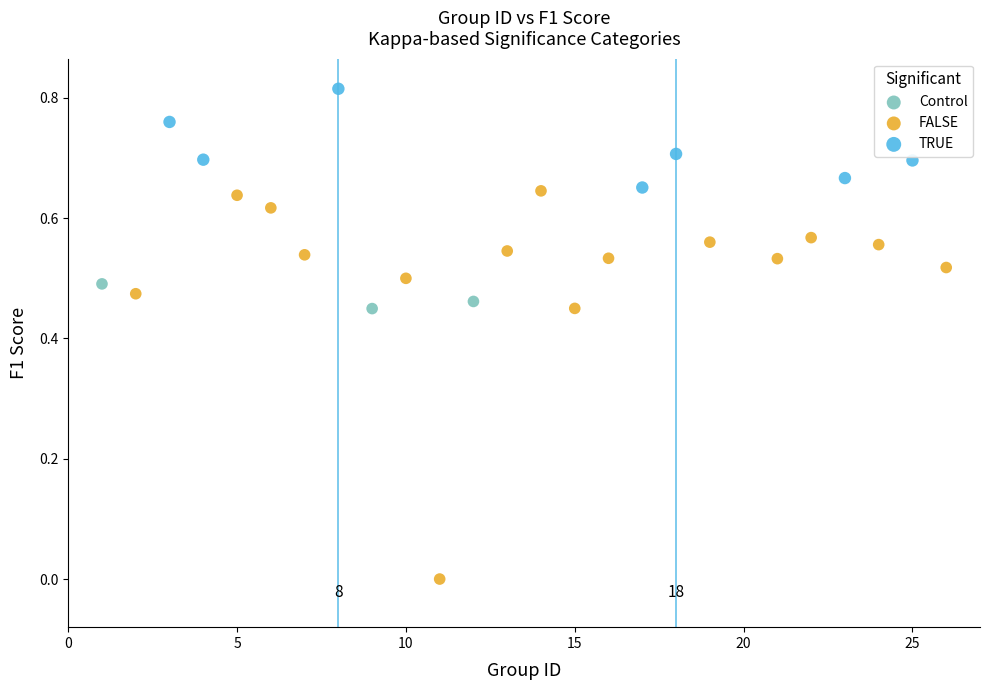

Which series contains the lowest Y value?

FALSE